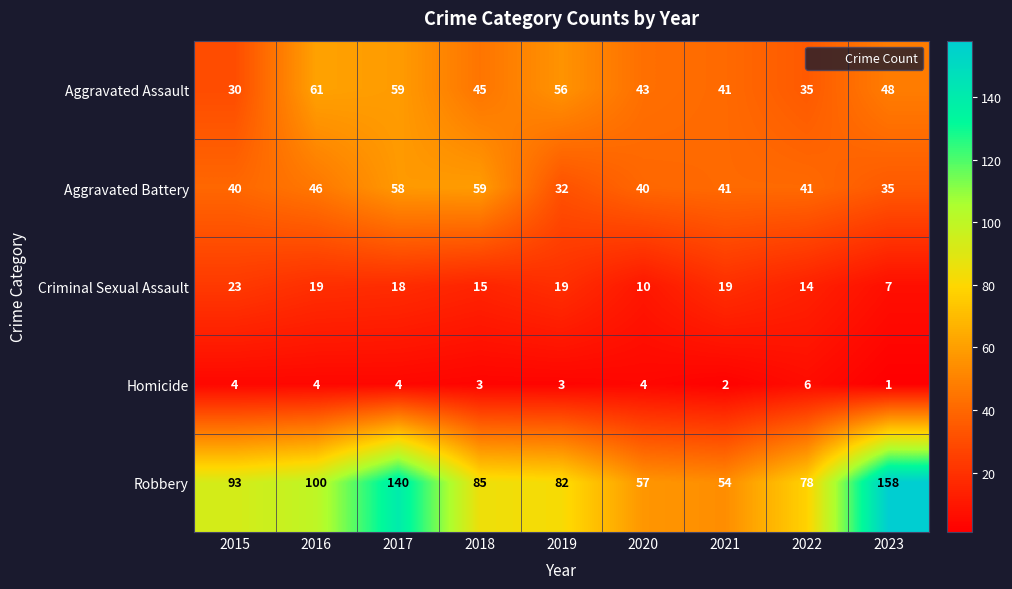

What is the total value across all series at 2021?

157